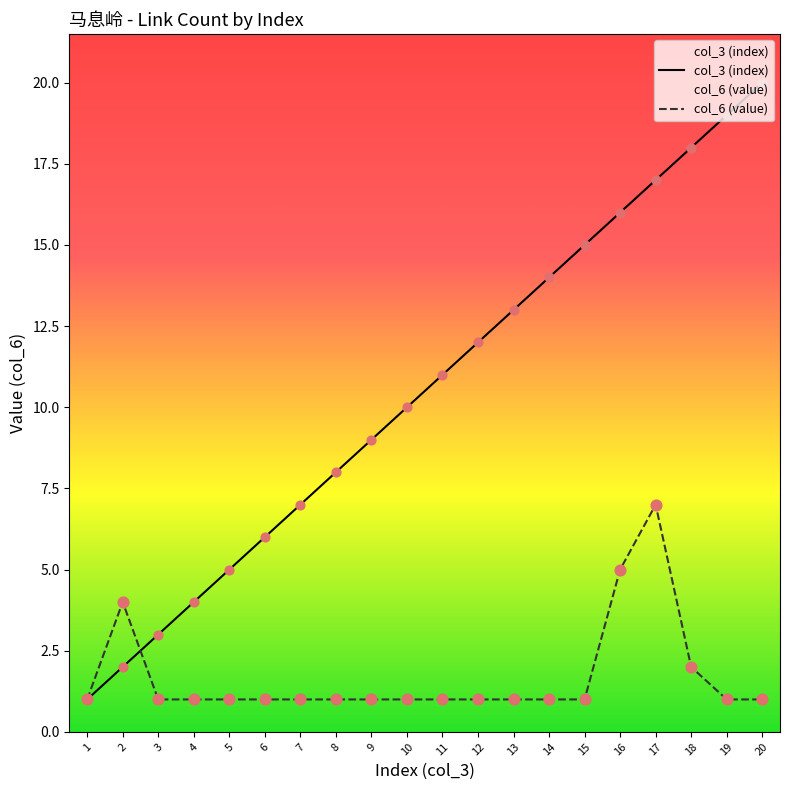

What is the total value across all series at 14?

15